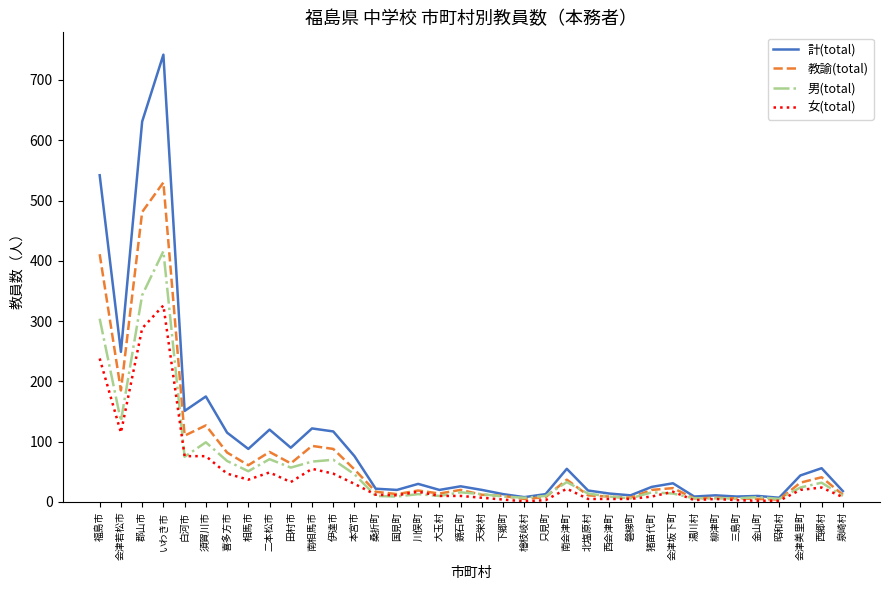

What is the average value of the 計(total) series?

103